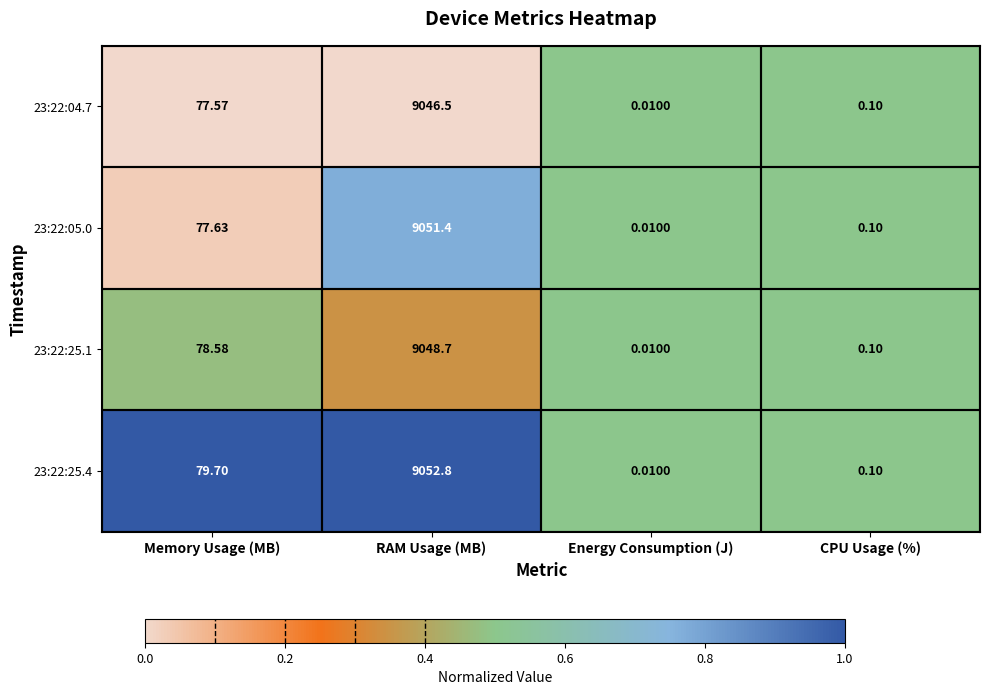

At which label does 23:22:05.0 first exceed 77?

Memory Usage (MB)